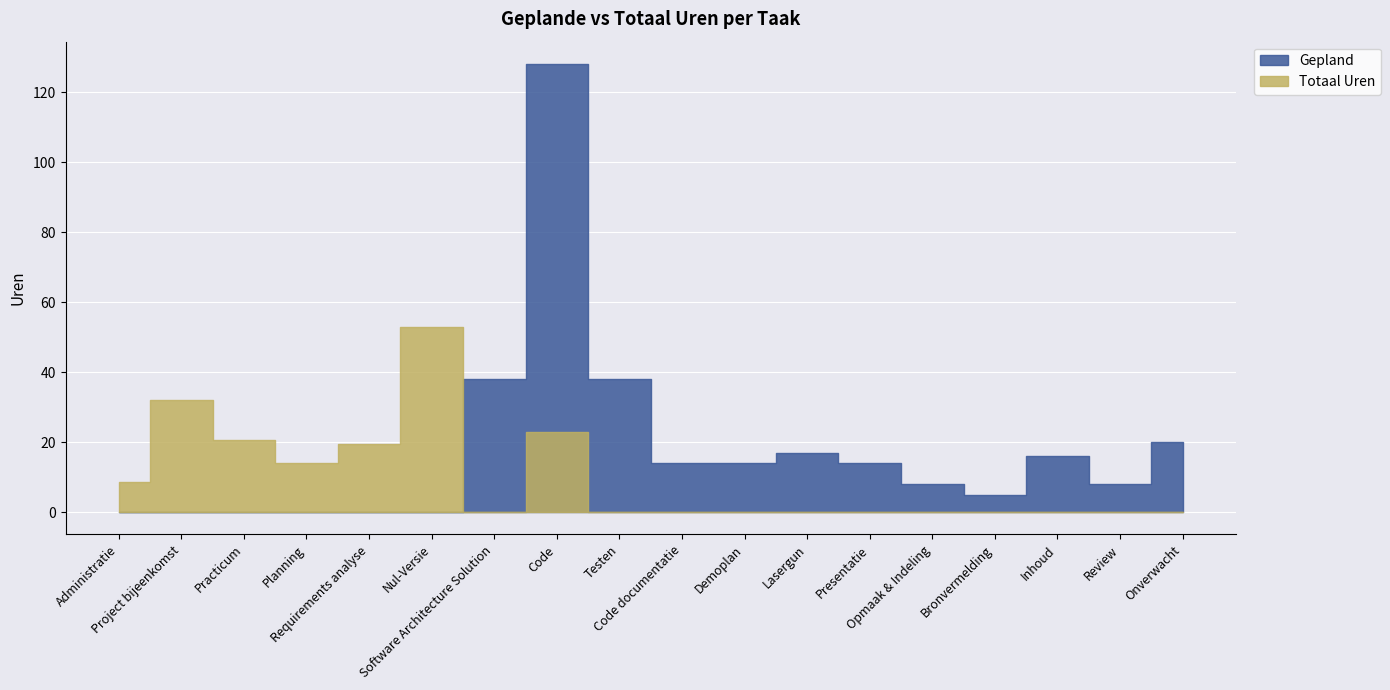

After their last crossing, which series has the higher values: Gepland or Totaal Uren?

Gepland